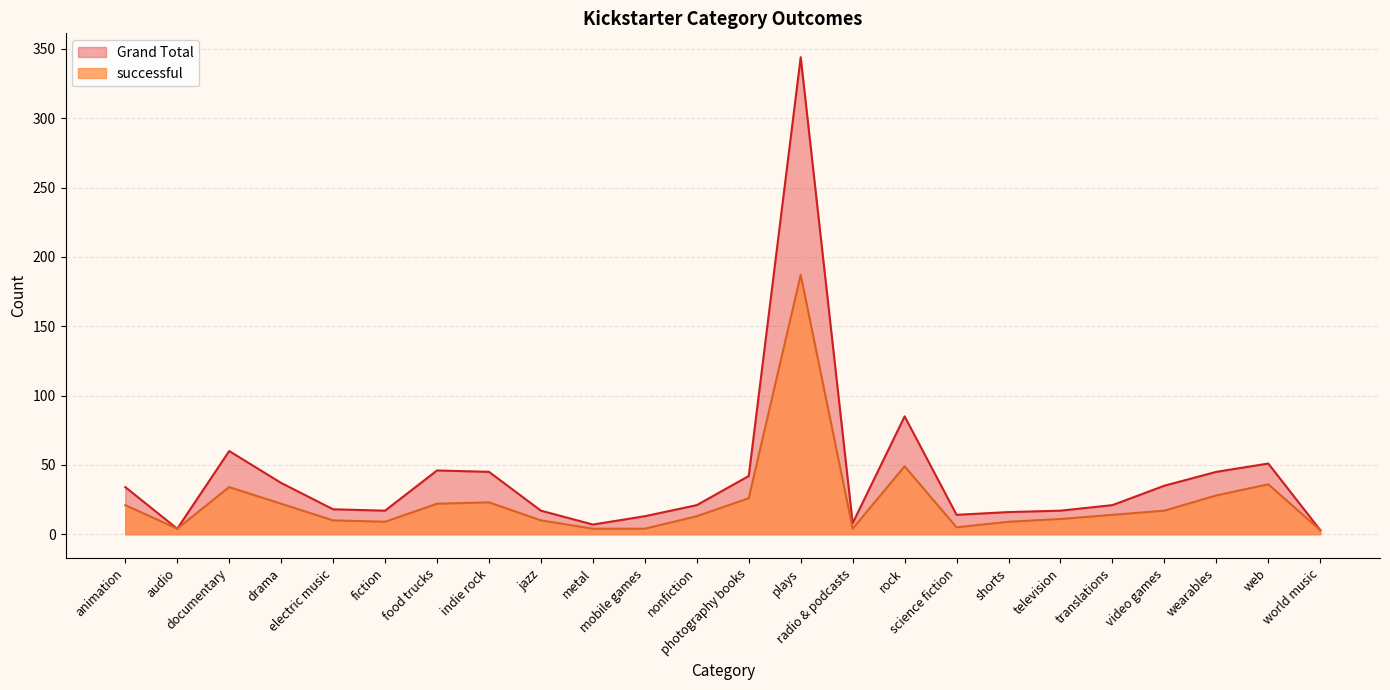

Which series changed the most between plays and world music?

Grand Total